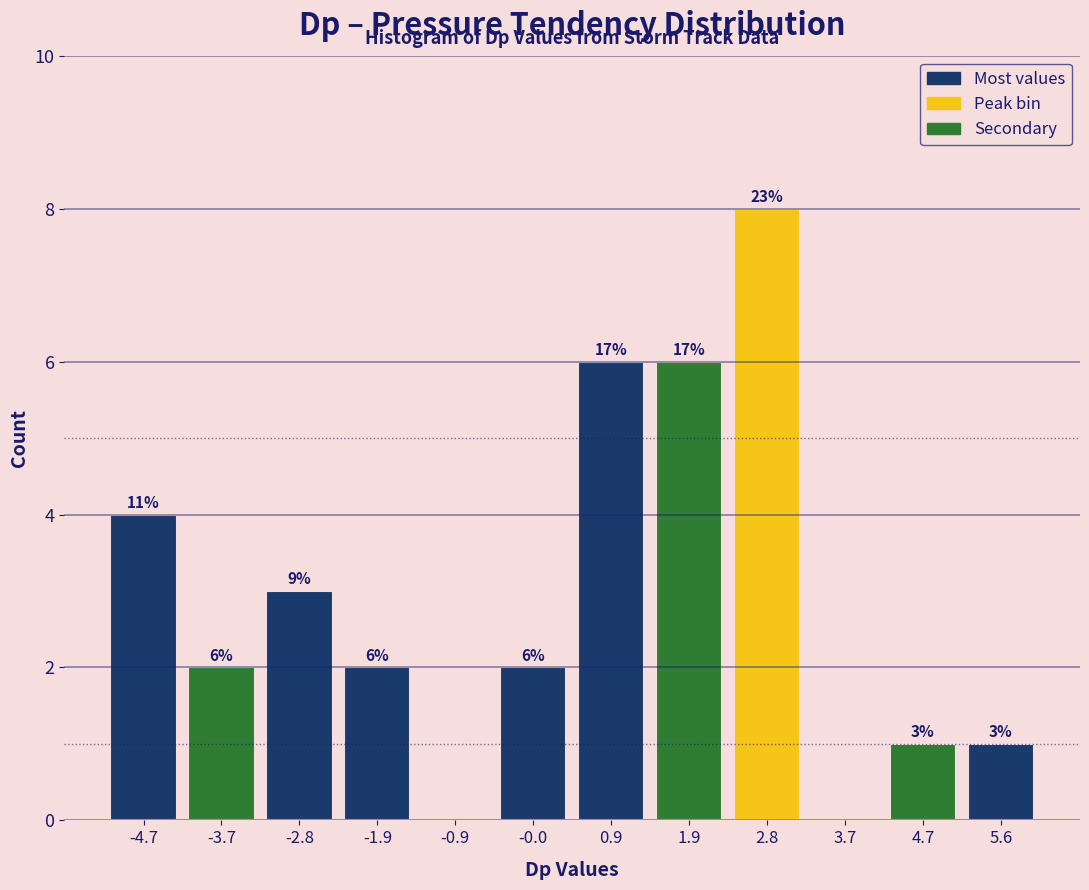

Over which range of the x-axis is the bar tallest?

2.3 to 3.3